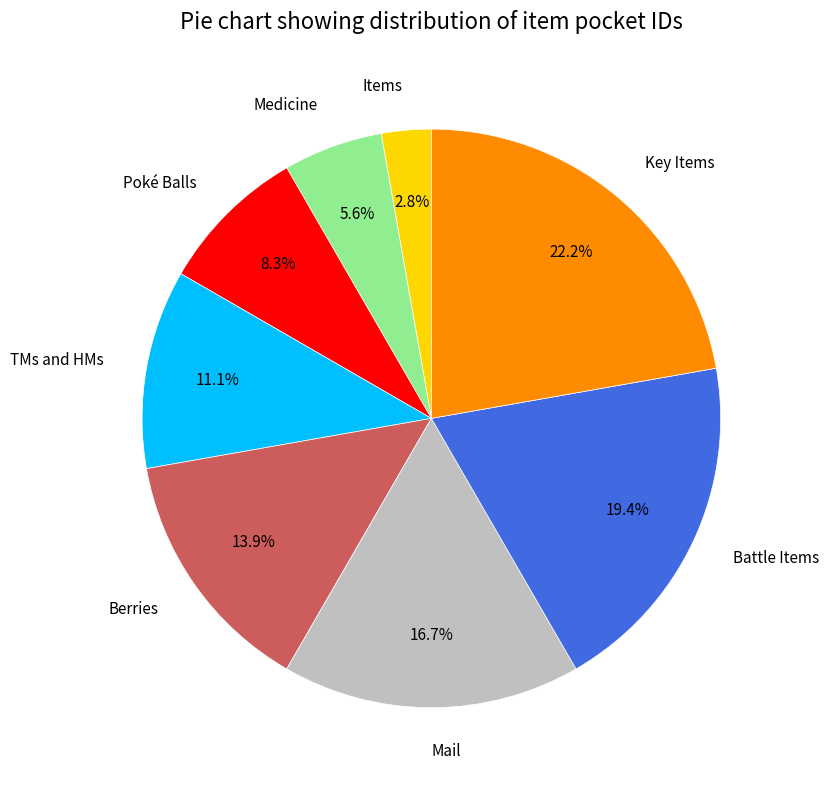

Is it true that Items is 3% of the pie?

True